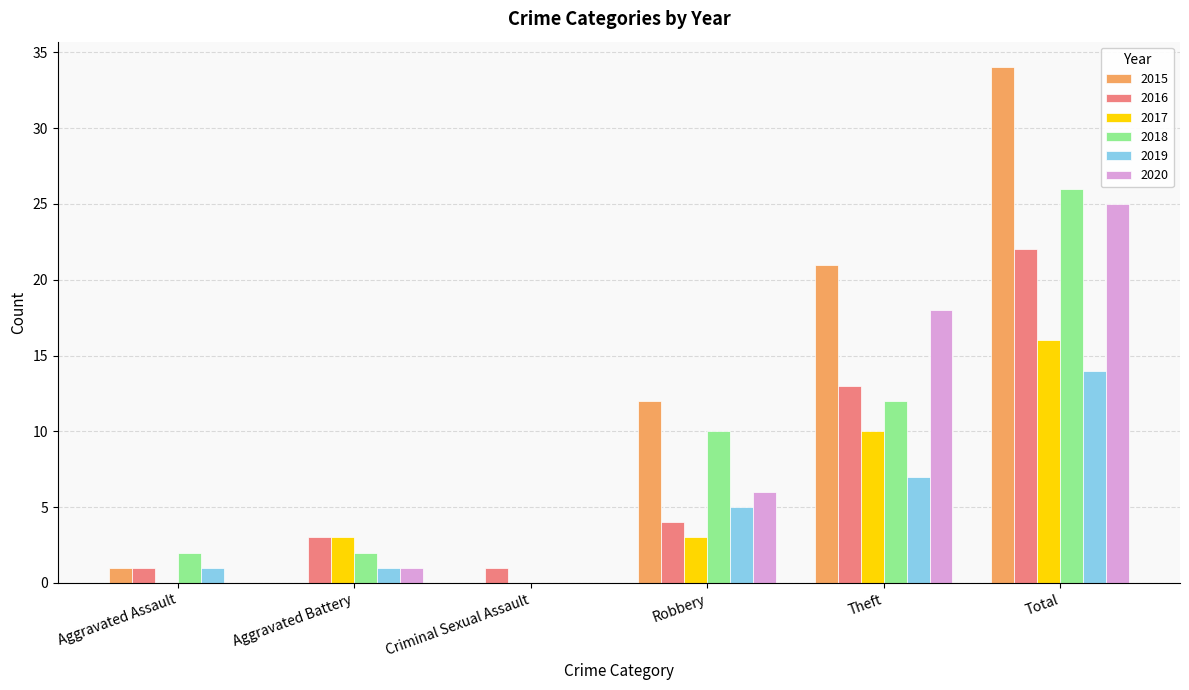

Which series has the largest total across all categories?

2015